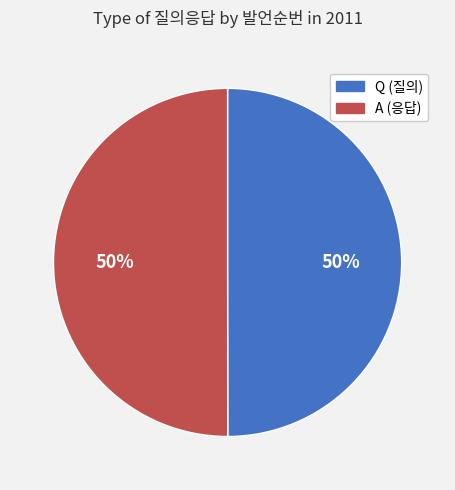

What is the ratio of the value at Q to the value at A?

1.0